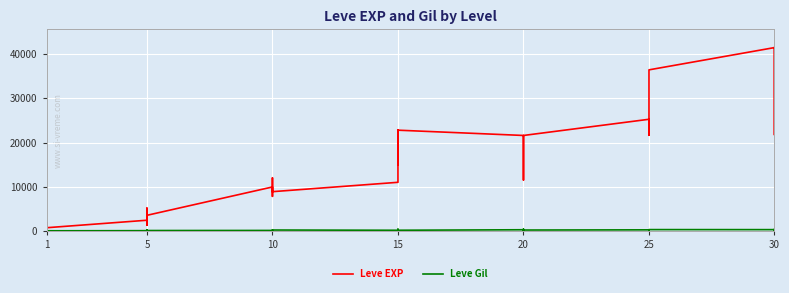

Which has a higher value, 1 or 1?

1